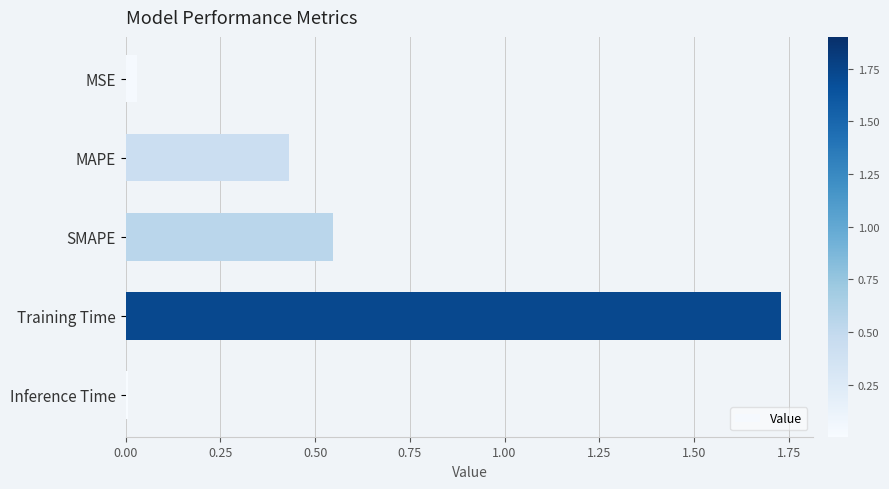

List the labels in order of value, largest first.

Training Time, SMAPE, MAPE, MSE, Inference Time